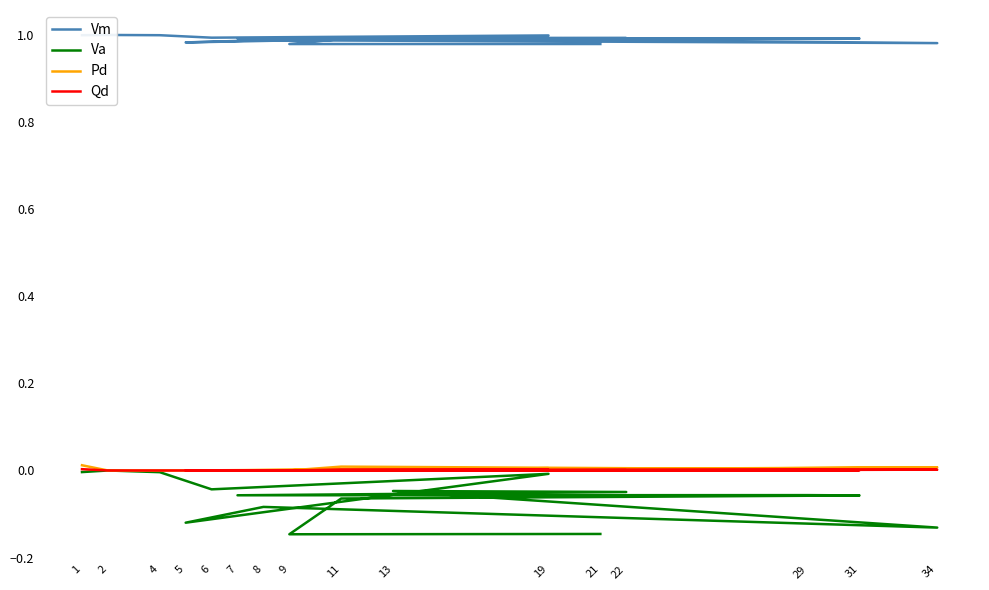

Rank the series at 11 from highest to lowest value.

Vm, Pd, Qd, Va